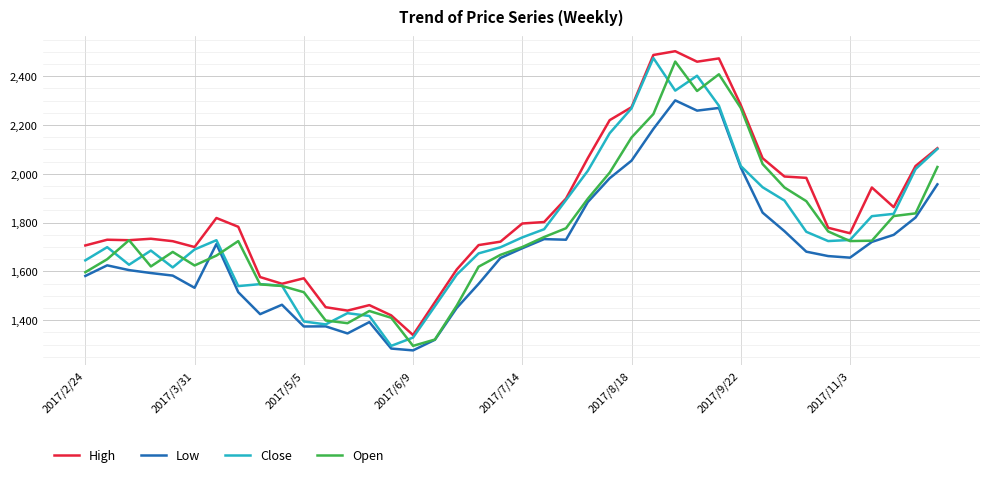

True or false: Open has more than 1 points higher than both neighbors.

True